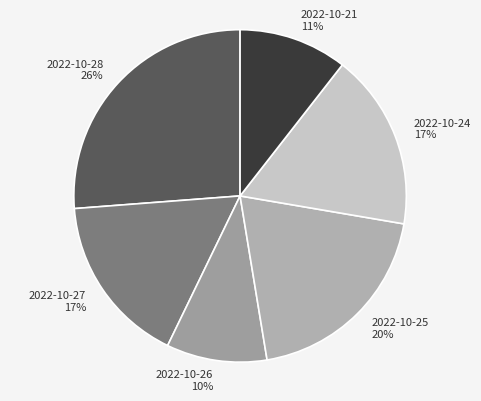

Which slice is the smallest?

2022-10-26